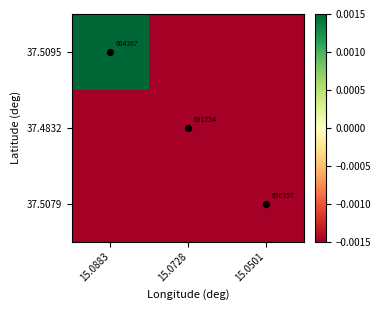

Where does the 37.5095 series first go above 0?

15.0883